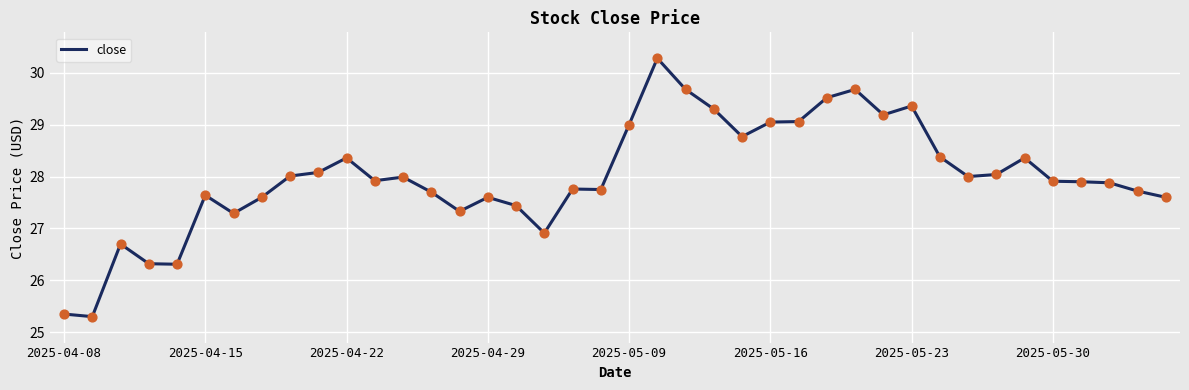

What is the minimum value shown in the chart?

25.3